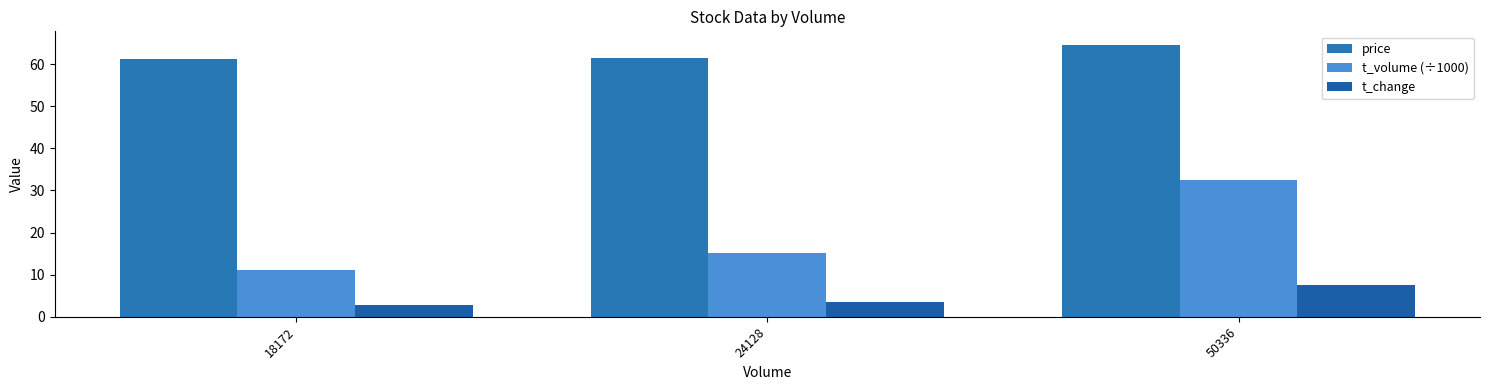

Which has a higher value, 24128 or 18172?

24128